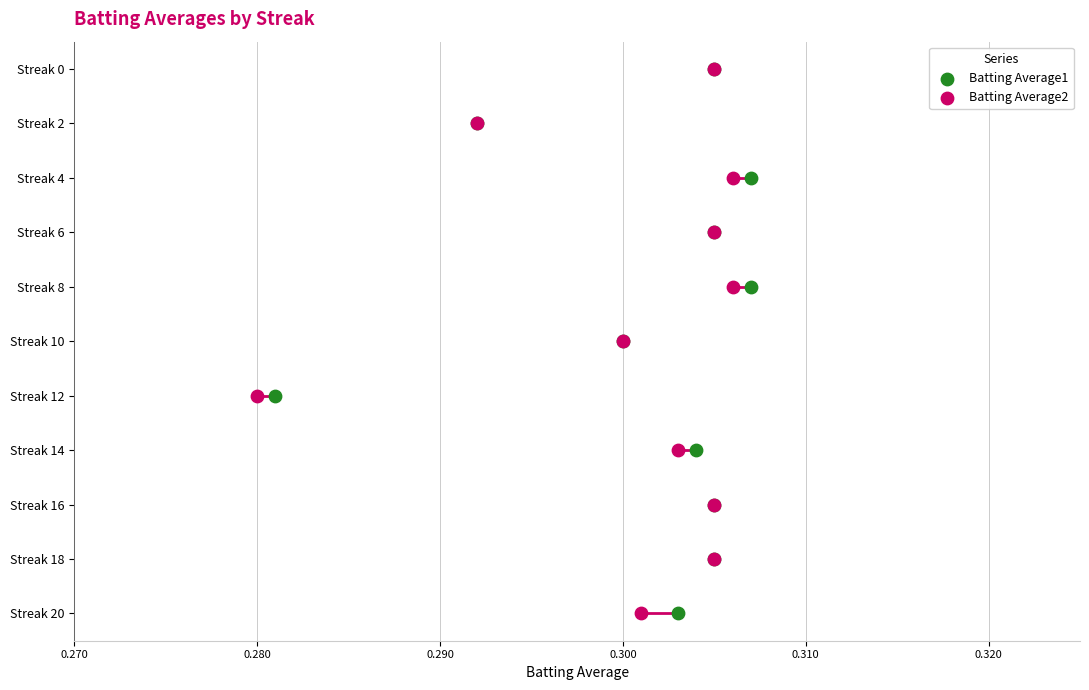

Is the value of Batting Average2 at 0.310 greater than the value of Batting Average1 at 0.280?

Yes